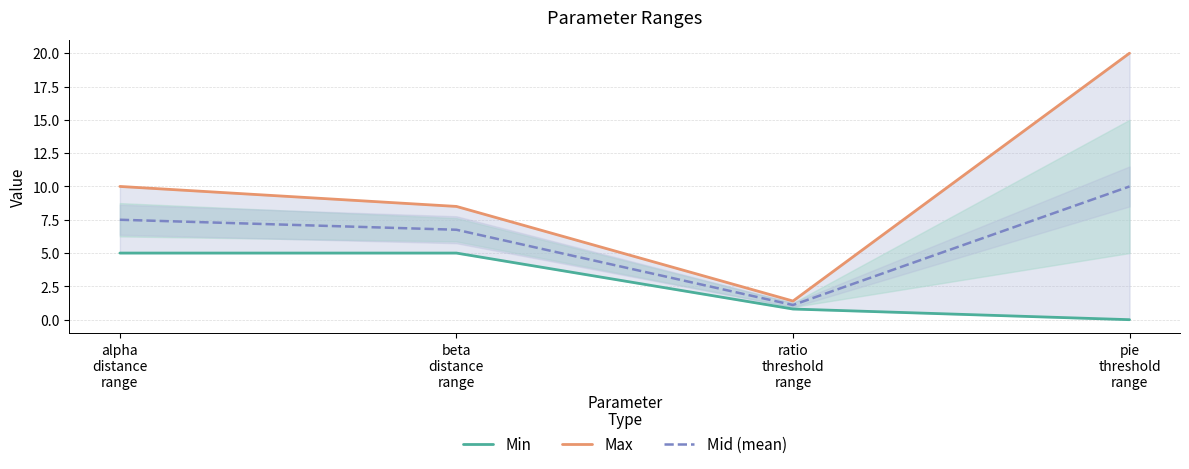

The Mid (mean) series shows 15.6 at pie
threshold
range. True or false?

False